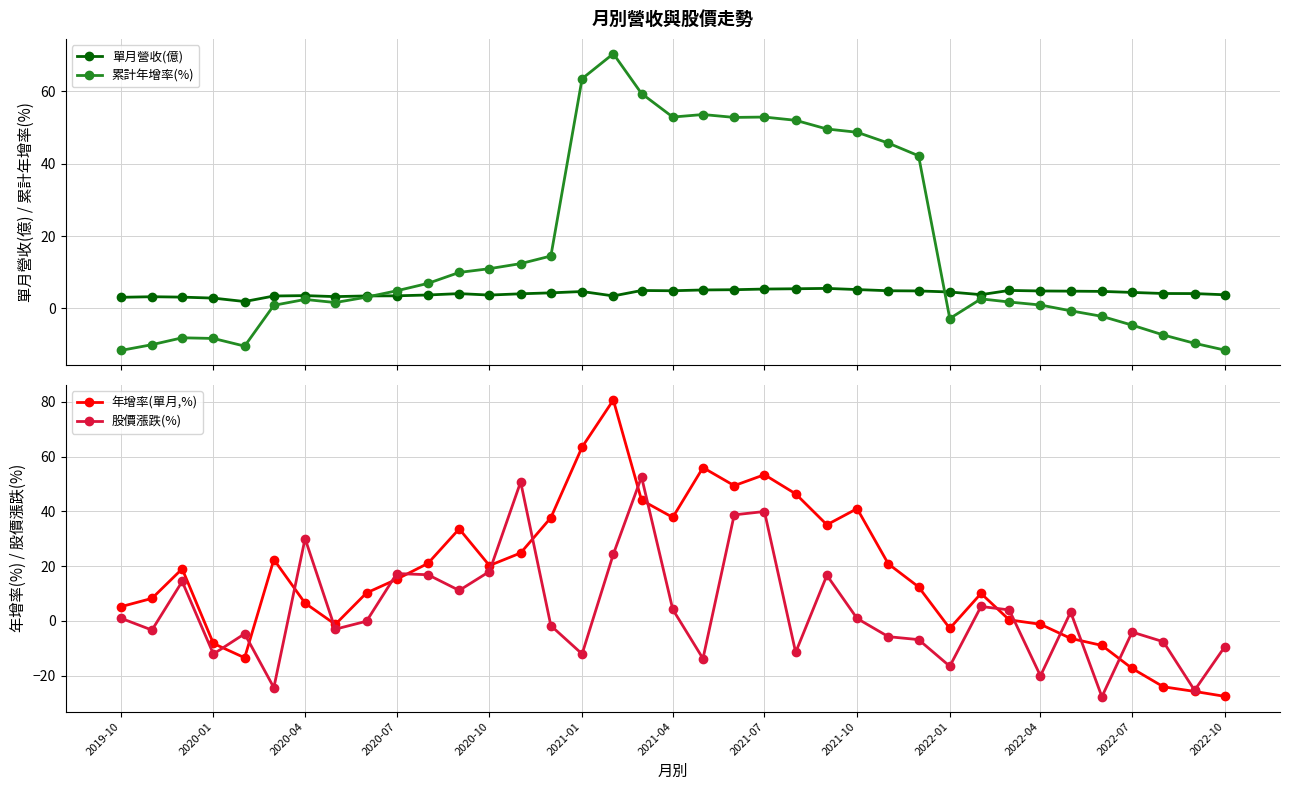

What is the value of the 單月營收(億) point at the 14th from the left?

4.1